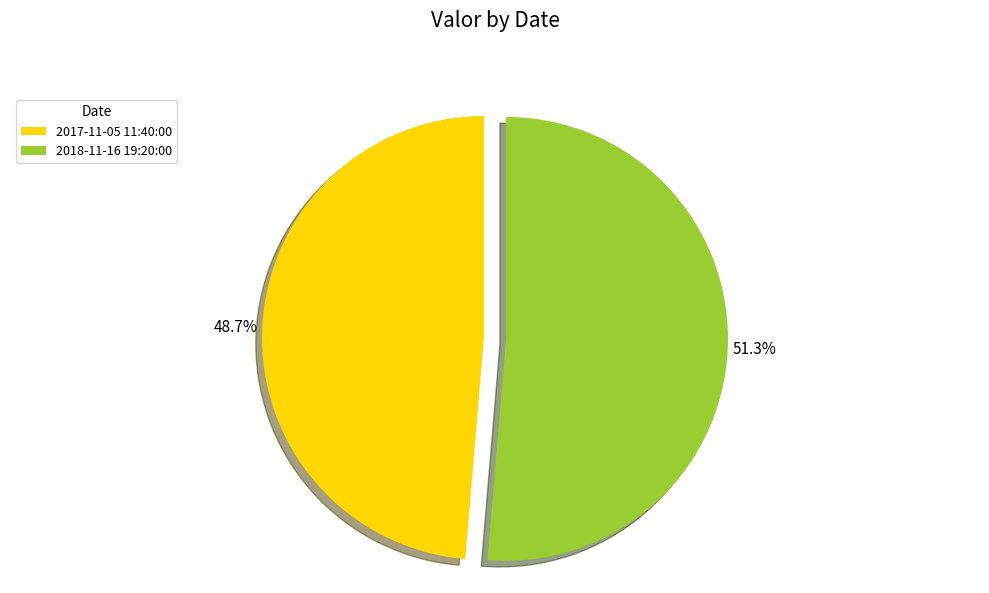

Count the number of slices in the pie.

2